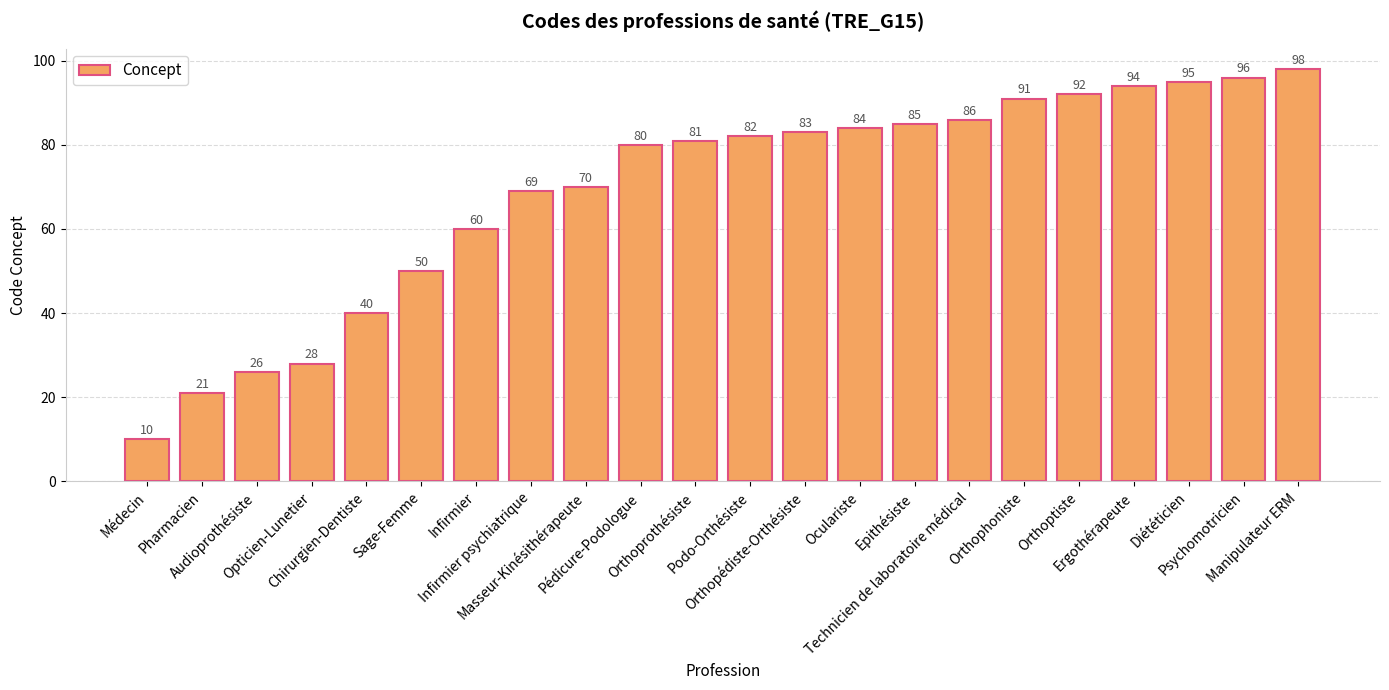

Reading right to left, what are all the values shown in this chart?

Manipulateur ERM=98	Psychomotricien=96	Diététicien=95	Ergothérapeute=94	Orthoptiste=92	Orthophoniste=91	Technicien de laboratoire médical=86	Epithésiste=85	Oculariste=84	Orthopédiste-Orthésiste=83	Podo-Orthésiste=82	Orthoprothésiste=81	Pédicure-Podologue=80	Masseur-Kinésithérapeute=70	Infirmier psychiatrique=69	Infirmier=60	Sage-Femme=50	Chirurgien-Dentiste=40	Opticien-Lunetier=28	Audioprothésiste=26	Pharmacien=21	Médecin=10